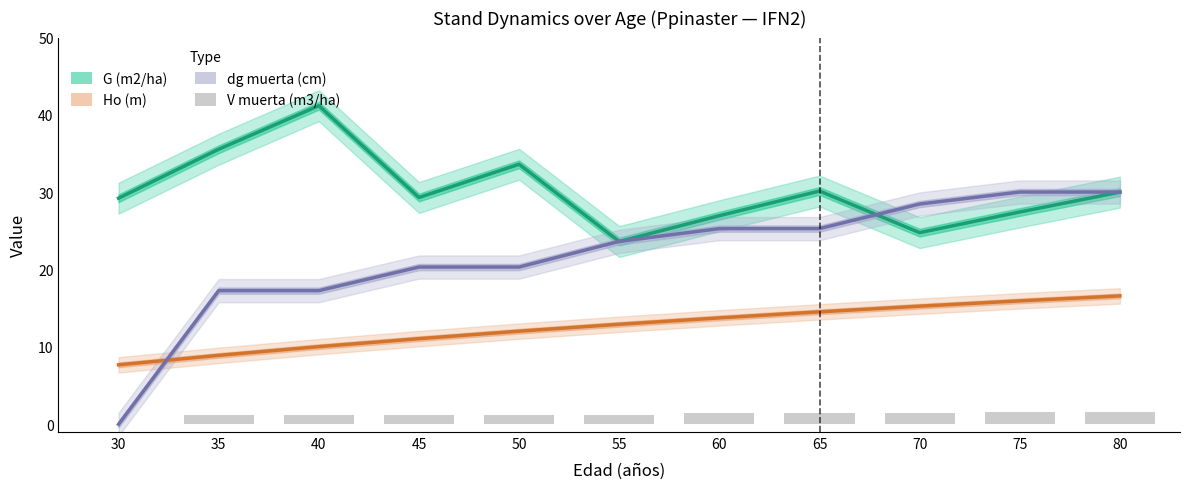

What is the difference between the maximum and minimum values in the V muerta (m3/ha) series?

1.6